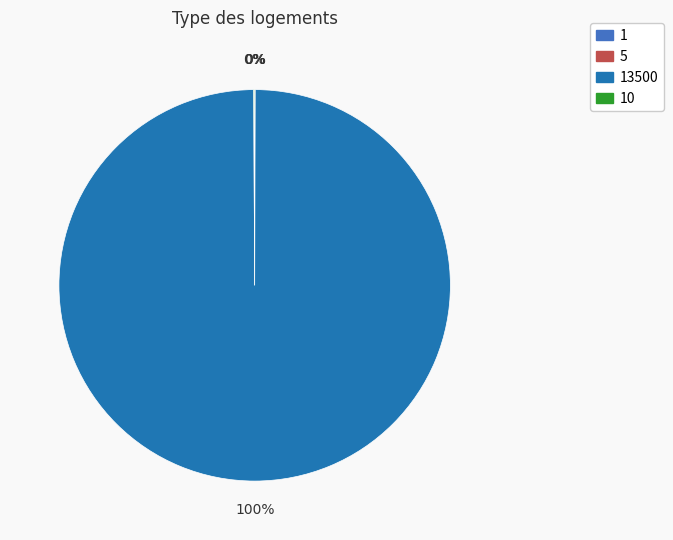

Is there any slice that represents more than half of the pie?

Yes